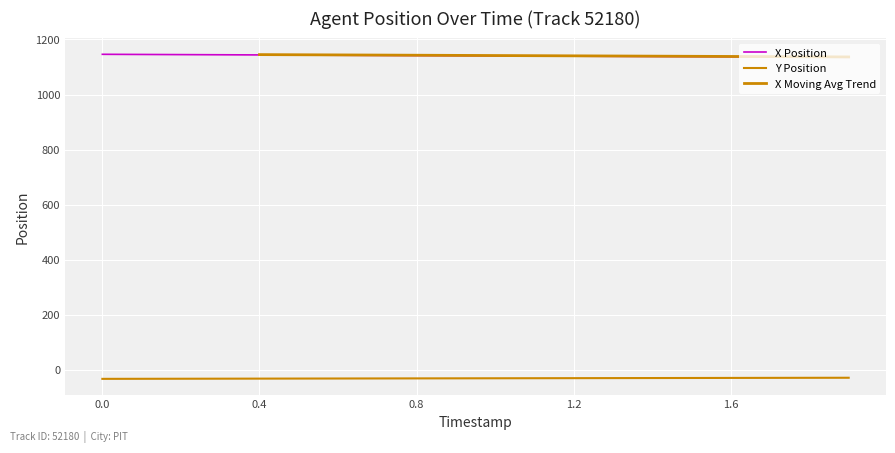

True or false: Y and X intersect in this chart.

False